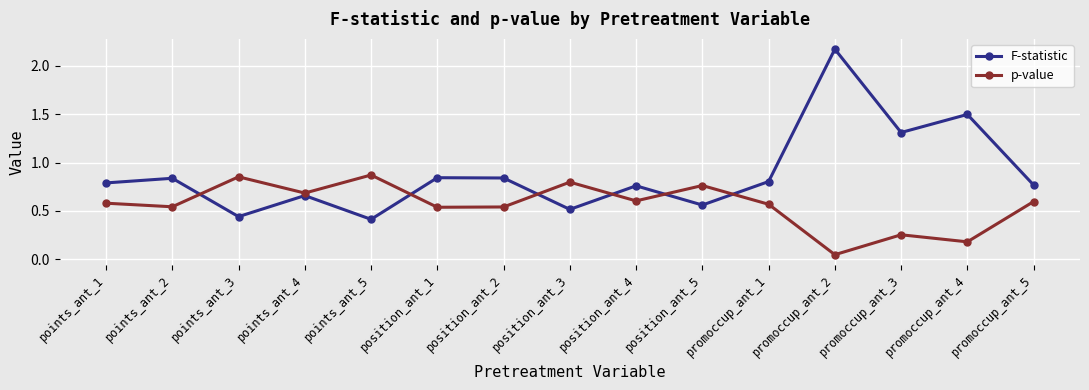

Which series ends up on top after the final intersection of F-statistic and p-value?

F-statistic